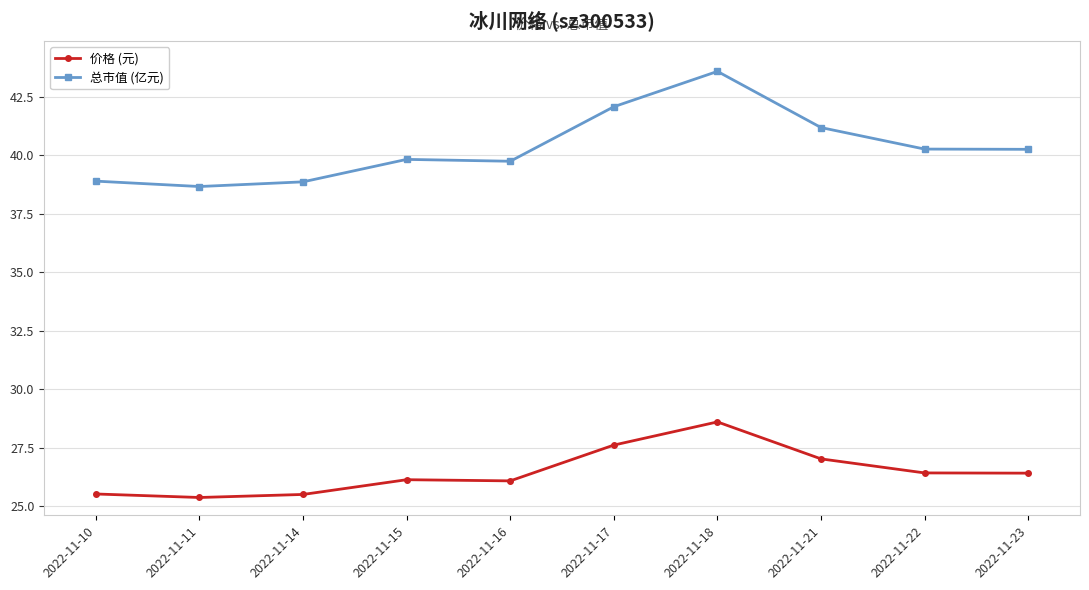

Where does the 总市值 (亿元) series first go above 40?

2022-11-17